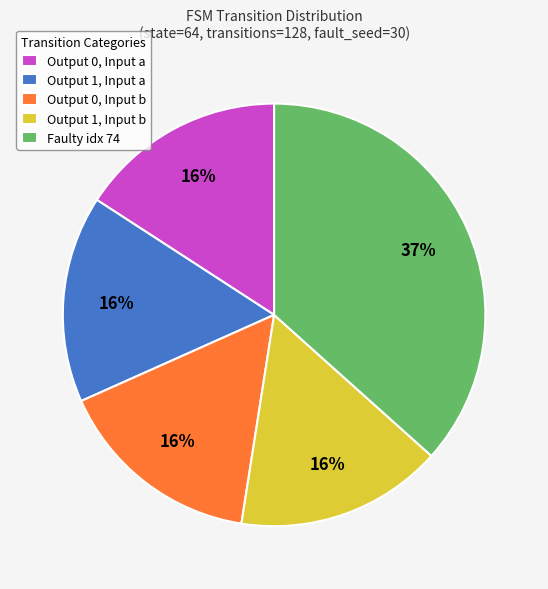

Is there any slice that represents more than half of the pie?

No